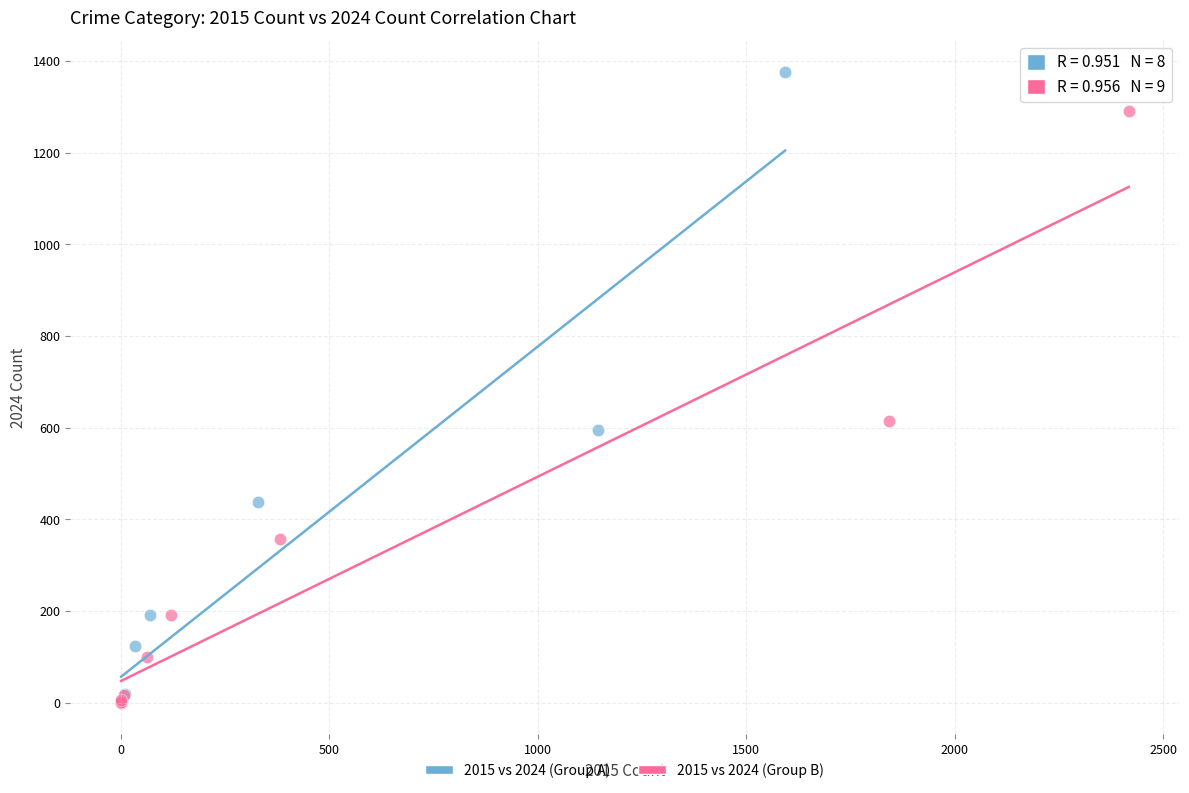

Which series contains the highest Y value?

2015 vs 2024 (Group A)